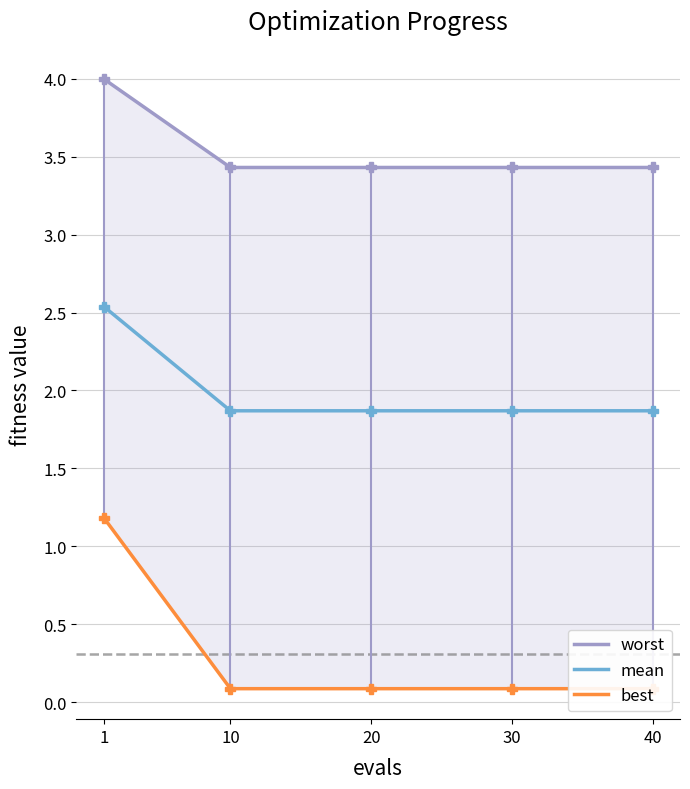

At which category is the sum across all series the highest?

1